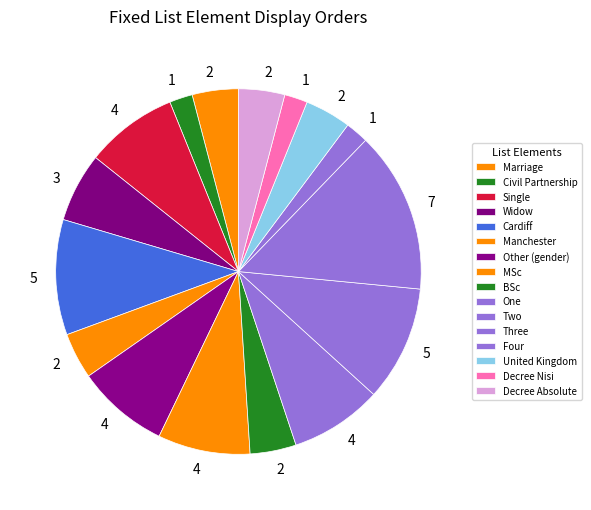

To the nearest percent, what portion does Cardiff represent?

10%